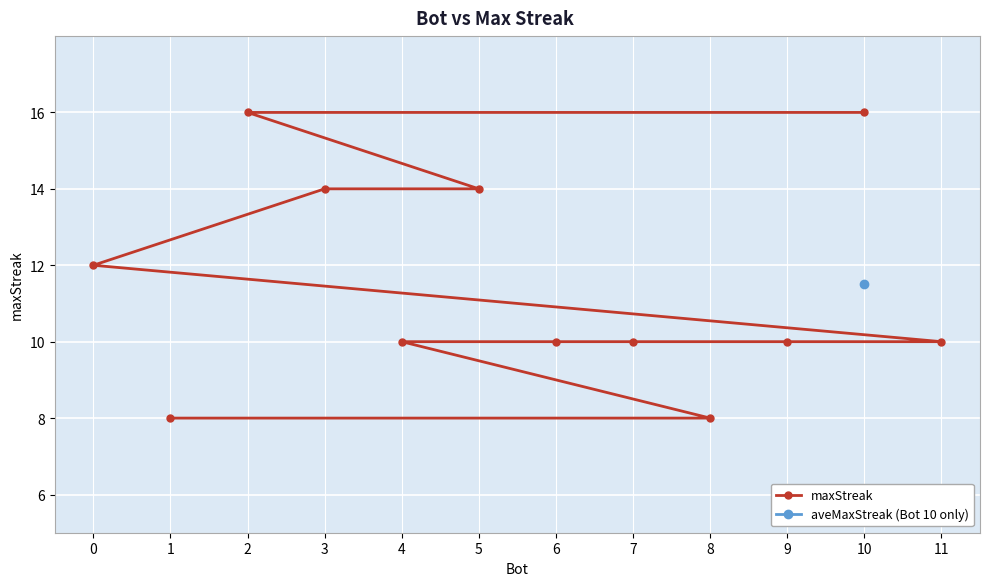

Is it true that the value at 9 is 10?

True